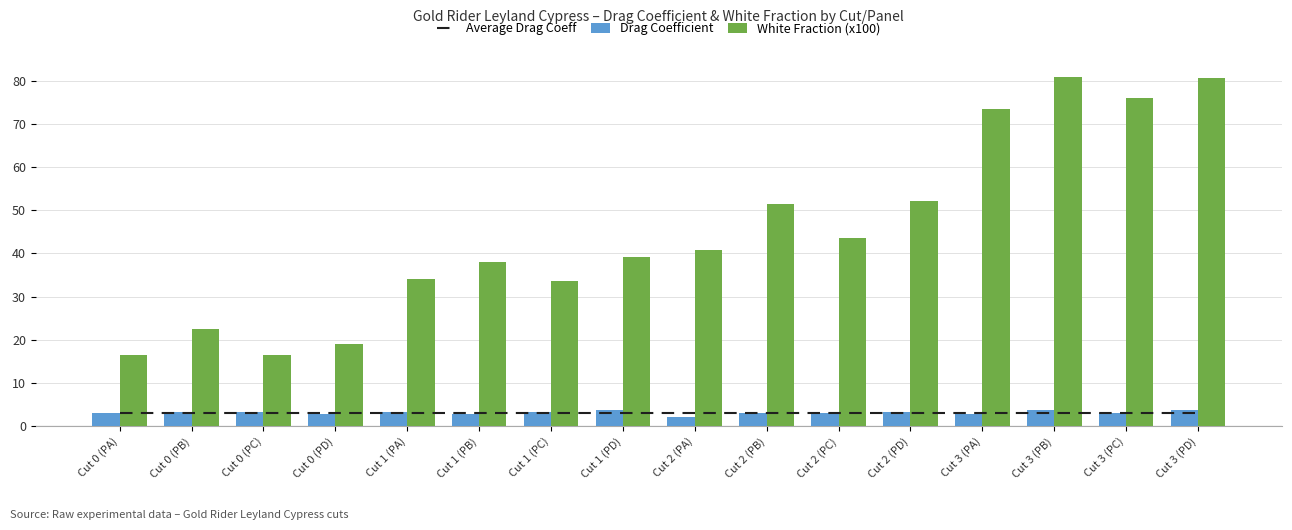

How many values in the Drag Coefficient series are below 3?

5